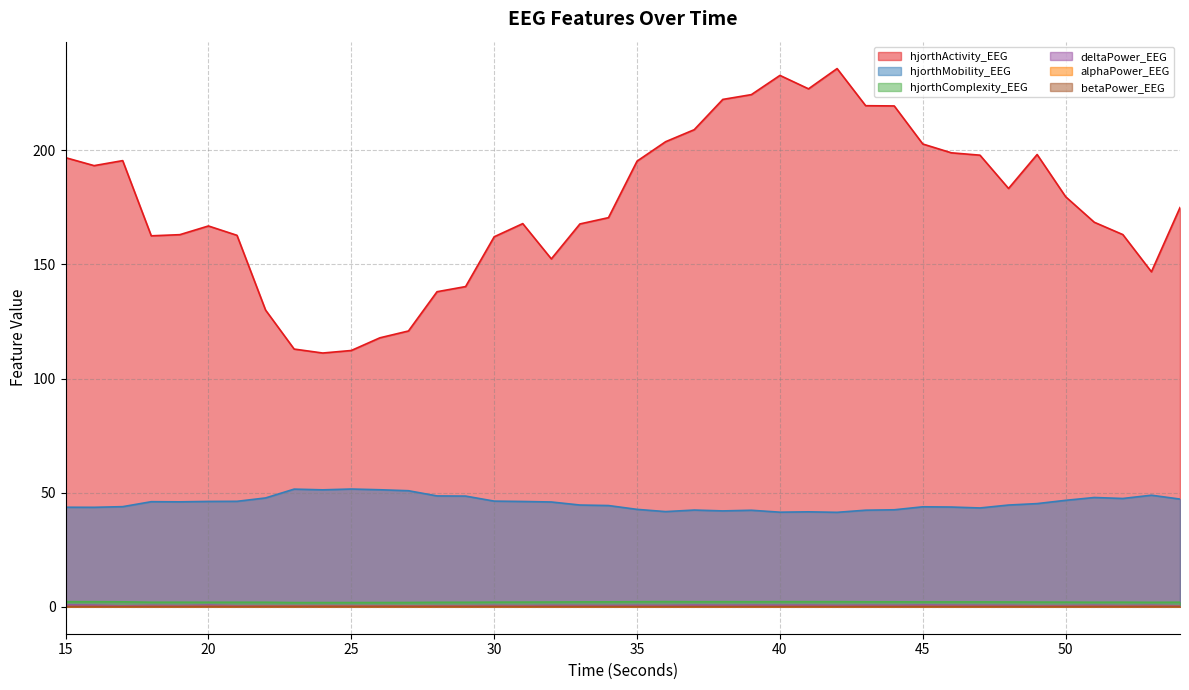

The value of deltaPower_EEG at 43 is 0.7. True or false?

True